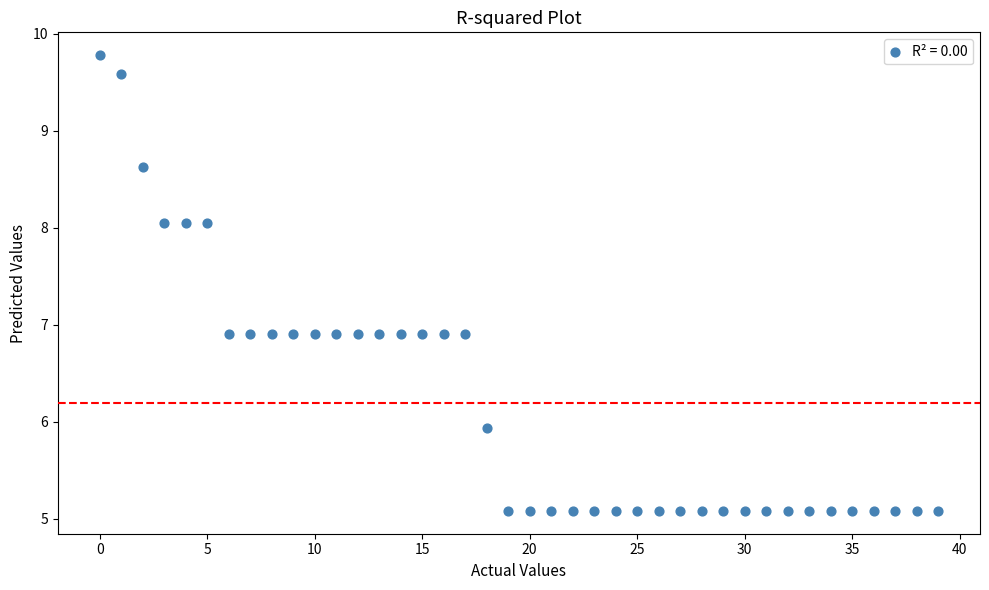

What is the range of Y values (max minus min)?

4.7